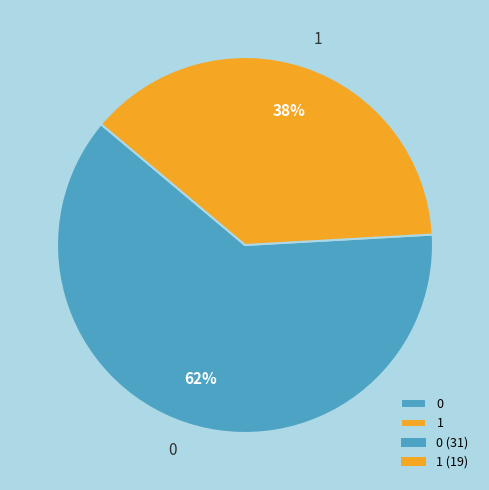

How many slices are in this pie chart?

2